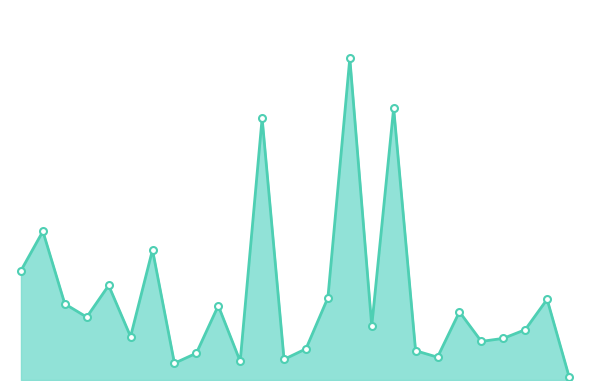

Does the chart display data point markers on the line(s)?

No